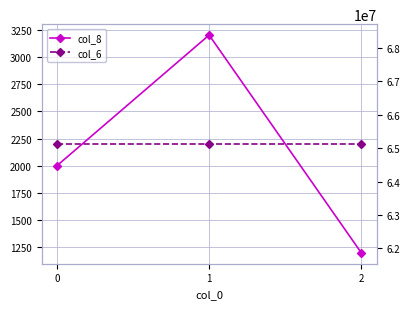

Which series changed the most between 0 and 2?

col_8